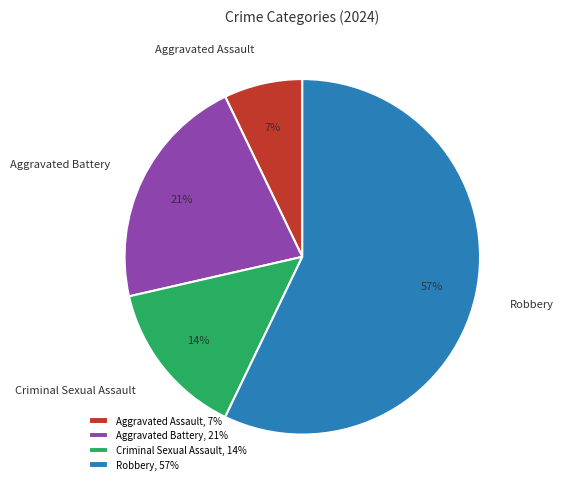

Which slice is the largest?

Robbery